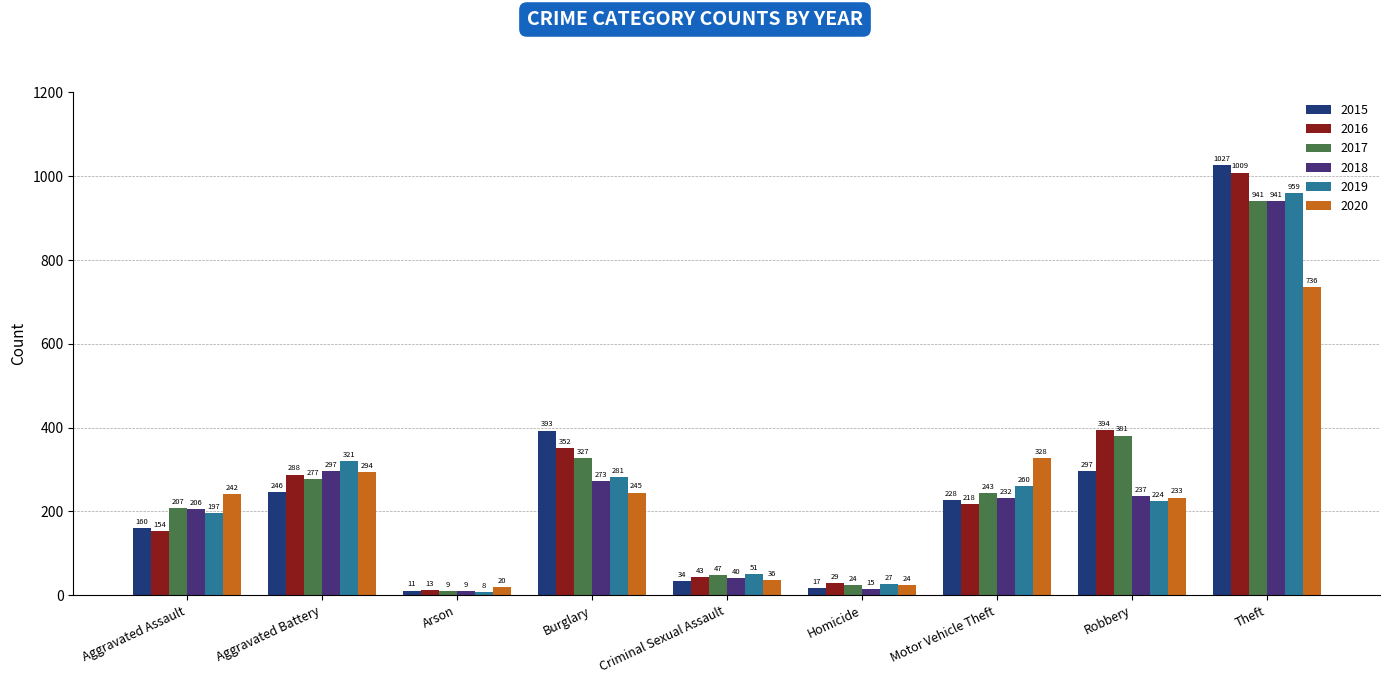

What is the difference between the highest and lowest values at Motor Vehicle Theft?

110